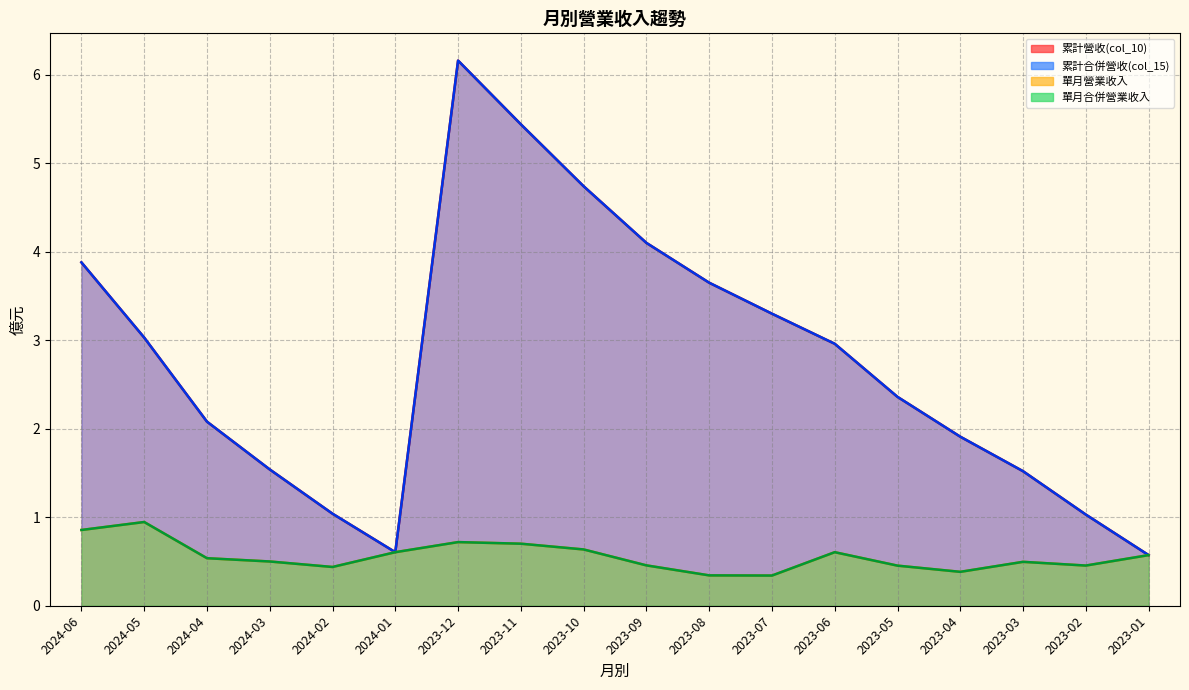

Reading left to right, extract all data points from this chart.

累計營收(col_10): 3.9	3.0	2.1	1.5	1.0	0.6	6.2	5.4	4.7	4.1	3.6	3.3	3.0	2.4	1.9	1.5	1.0	0.6
累計合併營收(col_15): 3.9	3.0	2.1	1.5	1.0	0.6	6.2	5.4	4.7	4.1	3.6	3.3	3.0	2.4	1.9	1.5	1.0	0.6
單月營業收入: 0.9	0.9	0.5	0.5	0.4	0.6	0.7	0.7	0.6	0.5	0.3	0.3	0.6	0.5	0.4	0.5	0.5	0.6
單月合併營業收入: 0.9	0.9	0.5	0.5	0.4	0.6	0.7	0.7	0.6	0.5	0.3	0.3	0.6	0.5	0.4	0.5	0.5	0.6